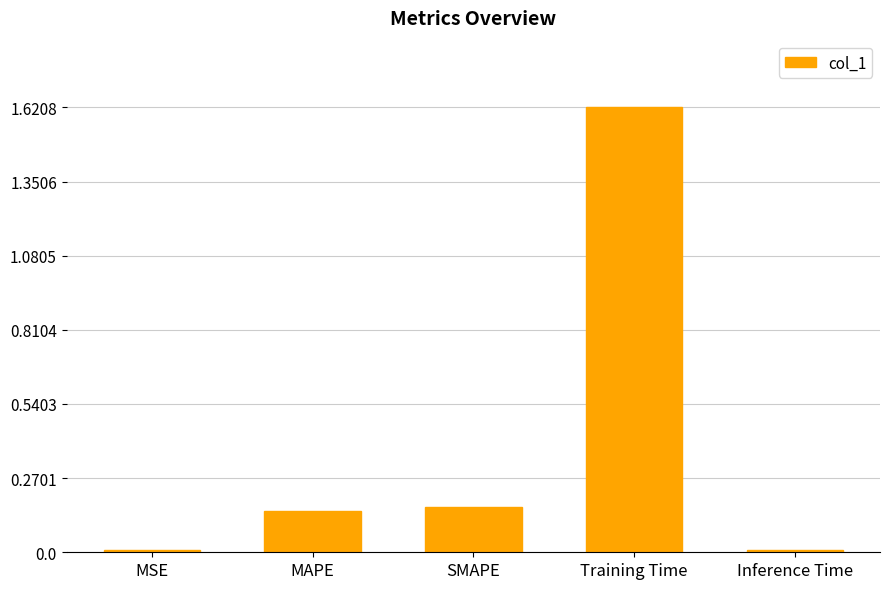

Which label corresponds to the largest value in the chart?

Training Time